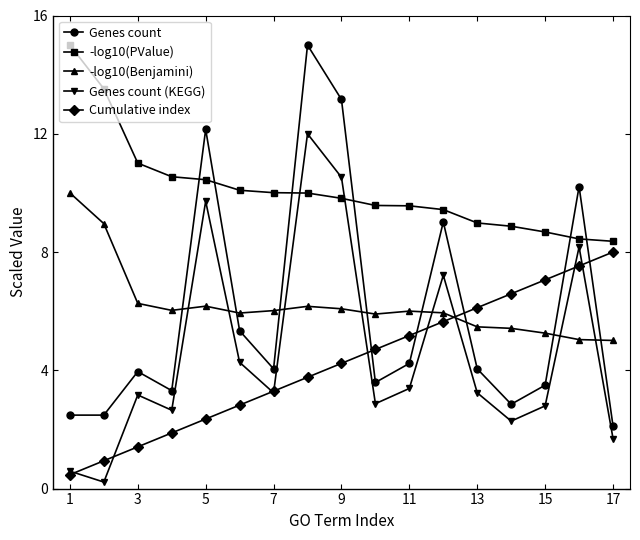

What is the maximum value shown in the chart?

15.0